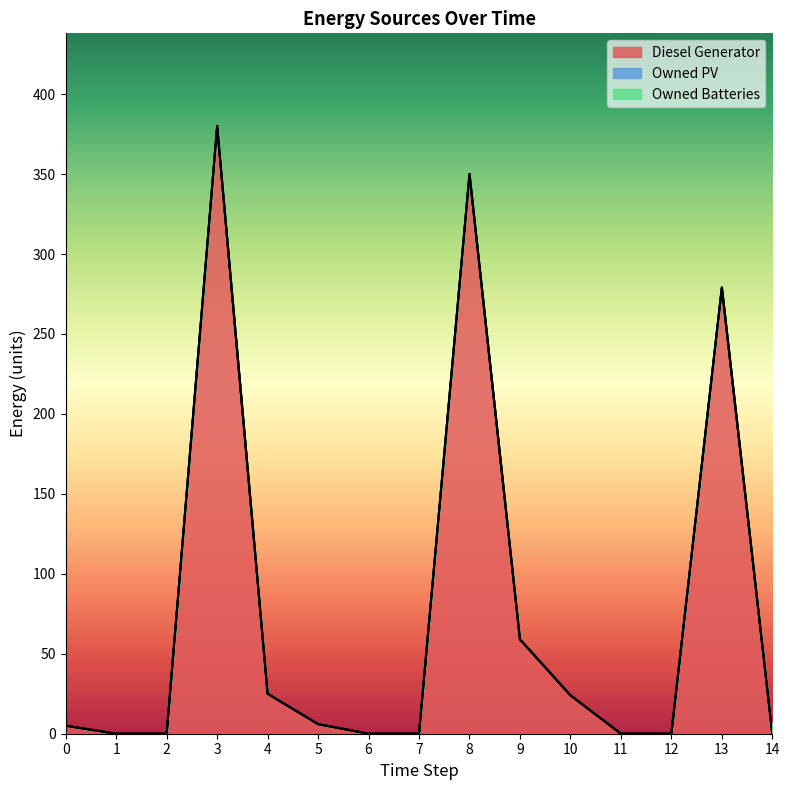

Which series changed the most between 2 and 6?

Diesel Generator